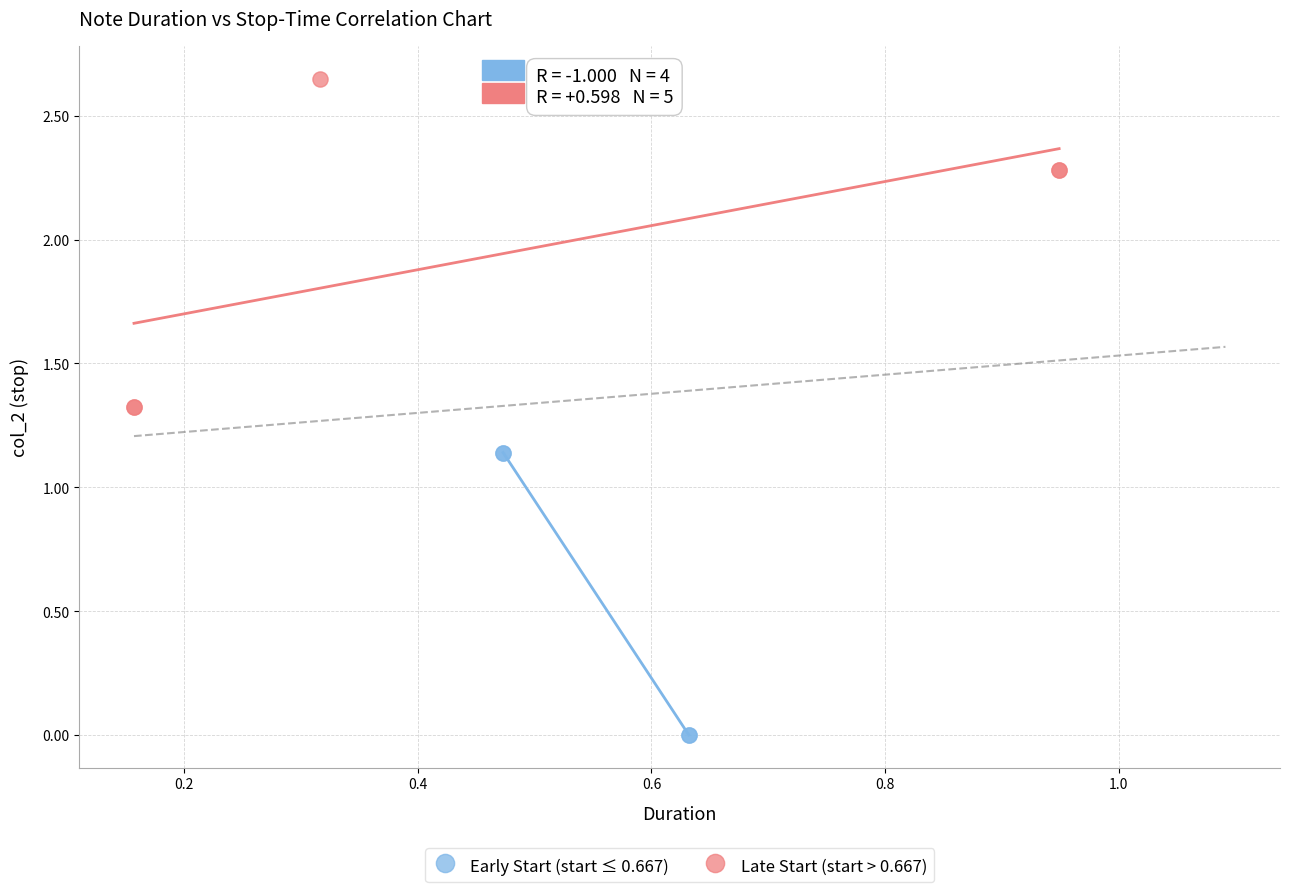

Which series reaches the minimum Y coordinate?

Early Start (start ≤ 0.667)